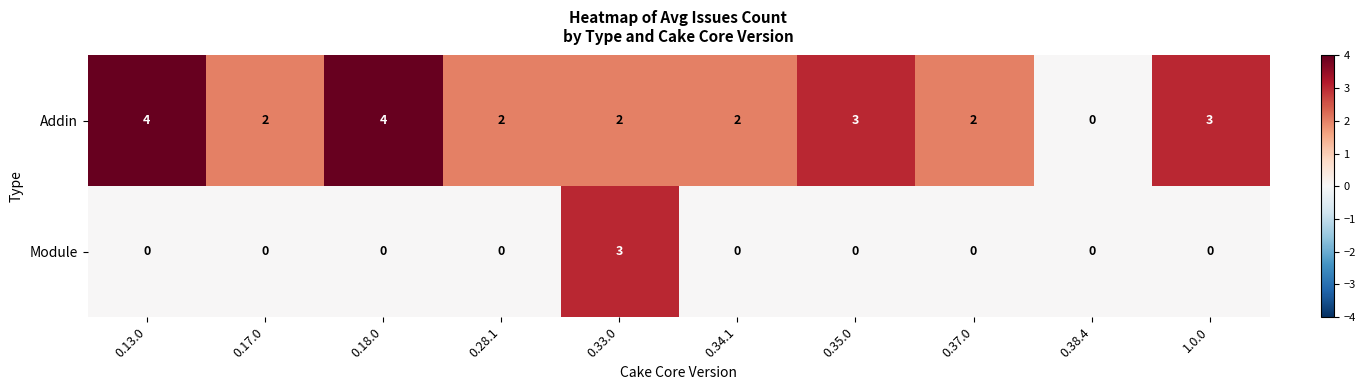

Rank the series by their average value, from lowest to highest.

Module, Addin